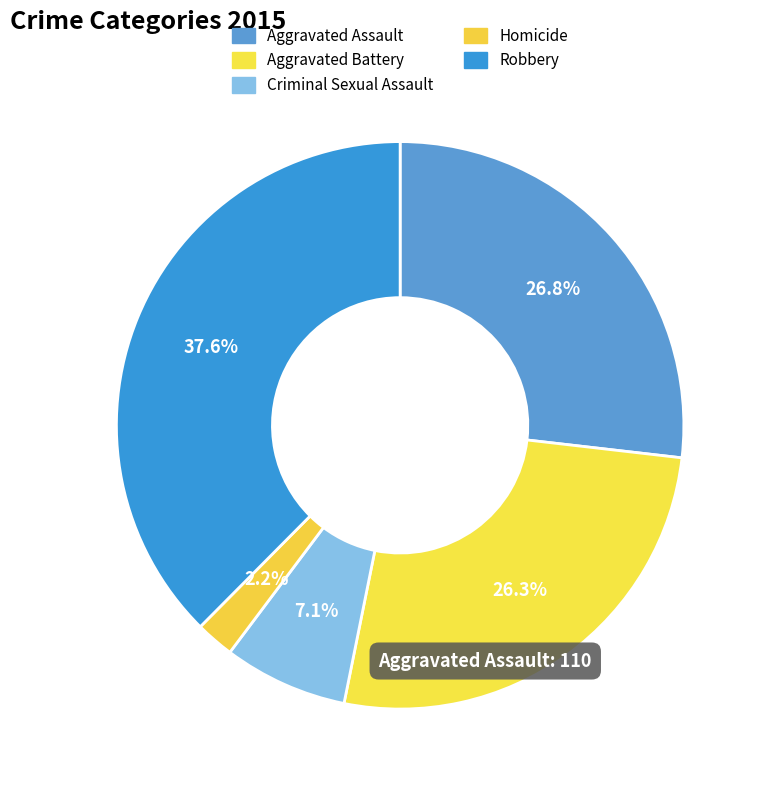

Rank the categories by value from highest to lowest.

Robbery, Aggravated Assault, Aggravated Battery, Criminal Sexual Assault, Homicide